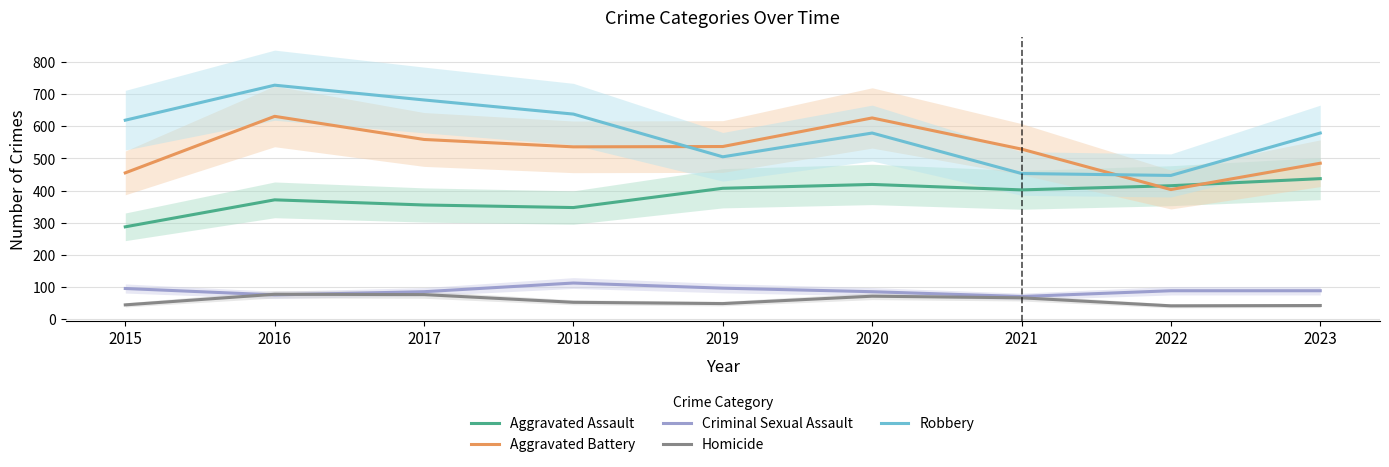

How many distinct data groups are displayed?

5